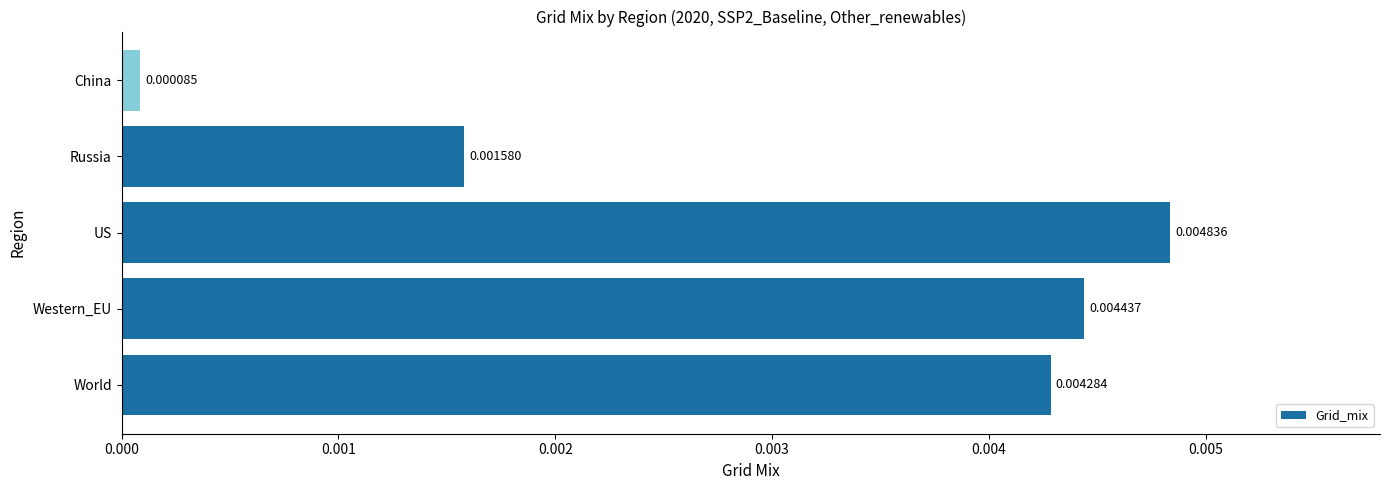

How many bars are there in total?

5